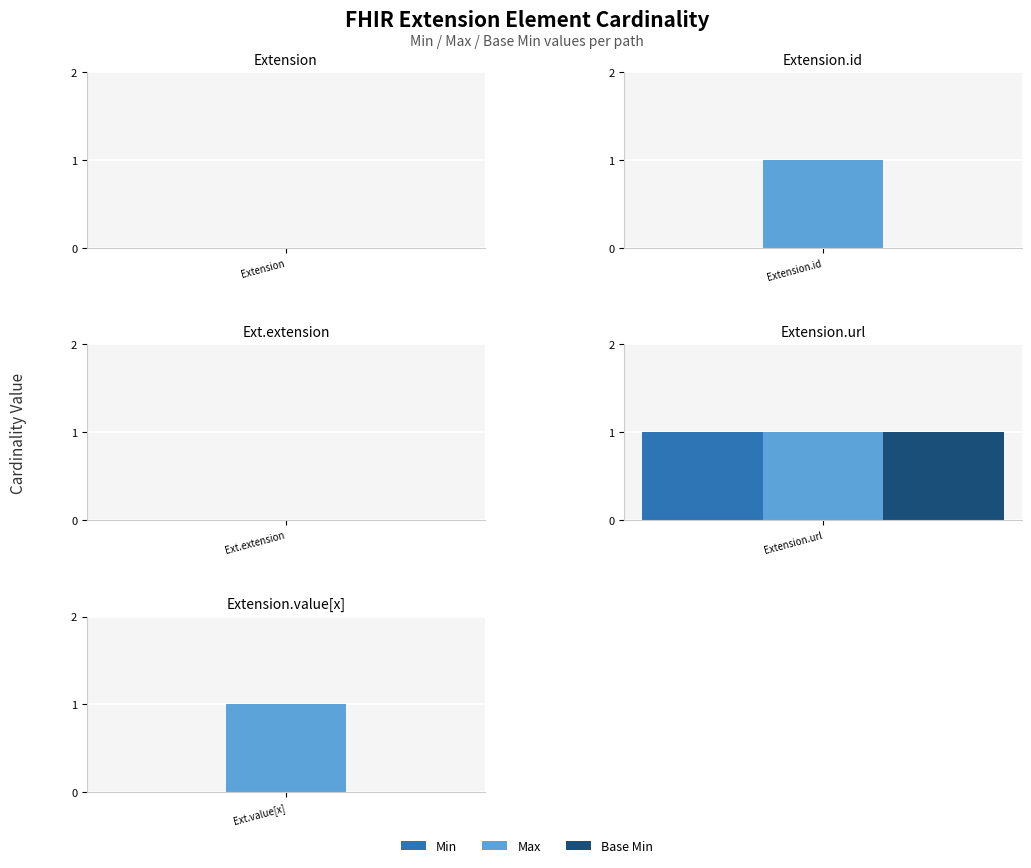

How many values in the Max series are below 1?

2